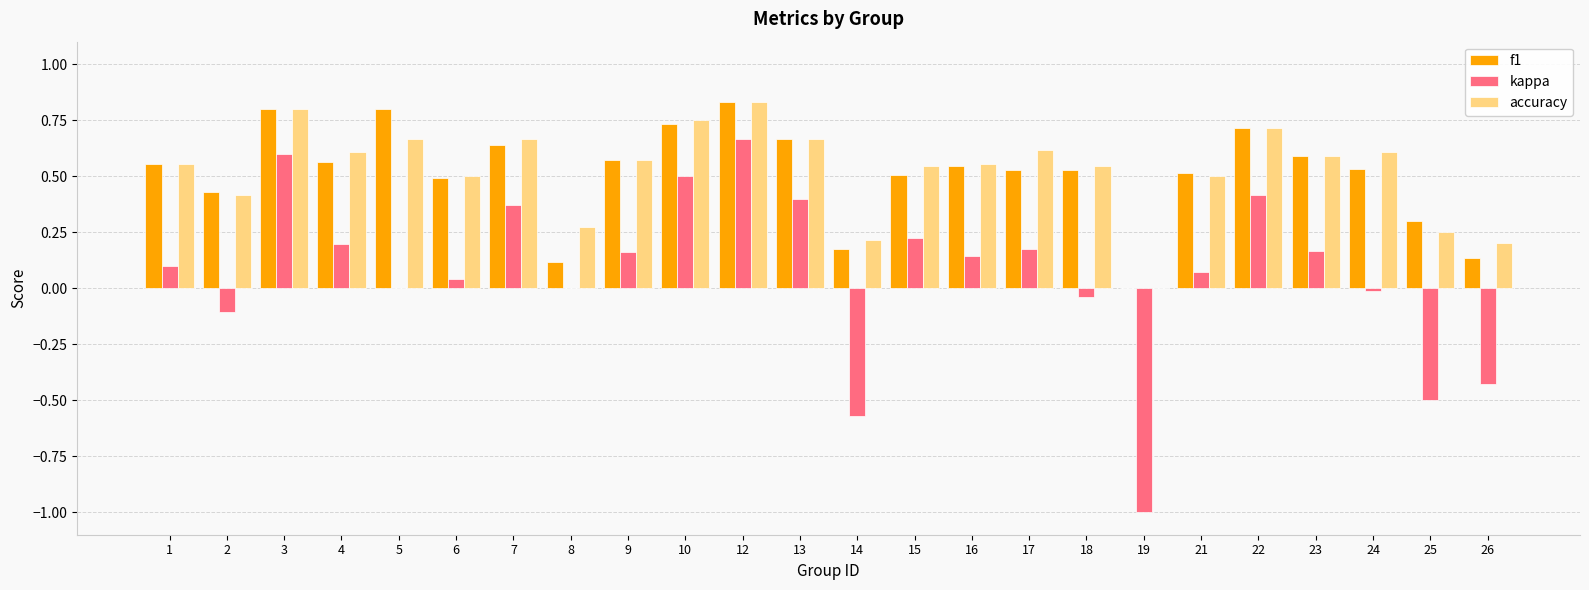

Is the value of kappa at 15 greater than the value of f1 at 5?

No